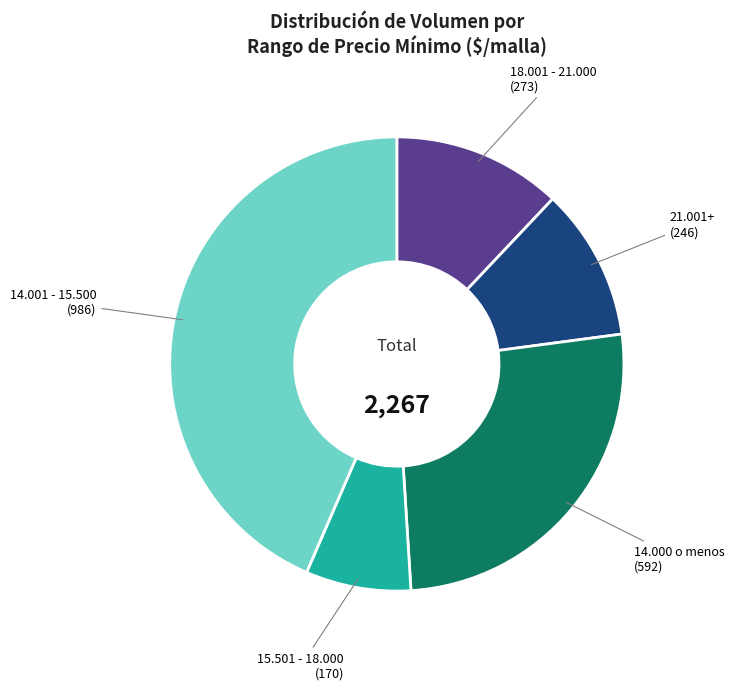

True or false: 15.501 - 18.000 accounts for 1% of the total.

False